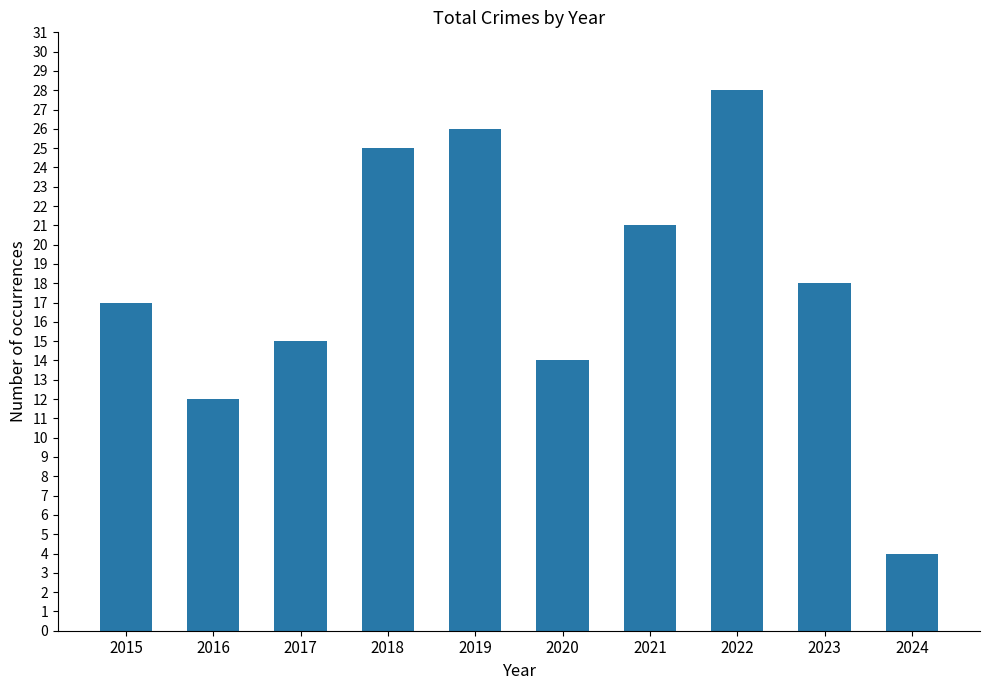

How many data points does each series have?

10